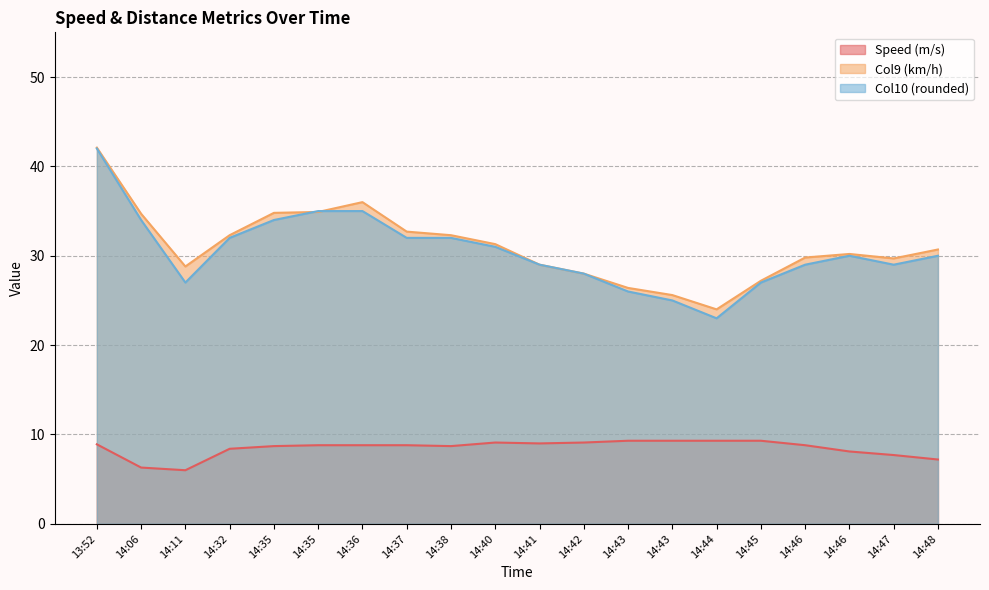

Reading left to right, what are all the values shown in this chart?

Speed (m/s): 13:52=8.9	14:06=6.3	14:11=6.0	14:32=8.4	14:35=8.7	14:35=8.8	14:36=8.8	14:37=8.8	14:38=8.7	14:40=9.1	14:41=9.0	14:42=9.1	14:43=9.3	14:43=9.3	14:44=9.3	14:45=9.3	14:46=8.8	14:46=8.1	14:47=7.7	14:48=7.2
Col9 (km/h): 13:52=42.1	14:06=34.7	14:11=28.8	14:32=32.3	14:35=34.8	14:35=34.9	14:36=36.0	14:37=32.7	14:38=32.3	14:40=31.3	14:41=29.0	14:42=28.0	14:43=26.4	14:43=25.6	14:44=24.0	14:45=27.2	14:46=29.8	14:46=30.2	14:47=29.7	14:48=30.7
Col10 (rounded): 13:52=42.0	14:06=34.0	14:11=27.0	14:32=32.0	14:35=34.0	14:35=35.0	14:36=35.0	14:37=32.0	14:38=32.0	14:40=31.0	14:41=29.0	14:42=28.0	14:43=26.0	14:43=25.0	14:44=23.0	14:45=27.0	14:46=29.0	14:46=30.0	14:47=29.0	14:48=30.0